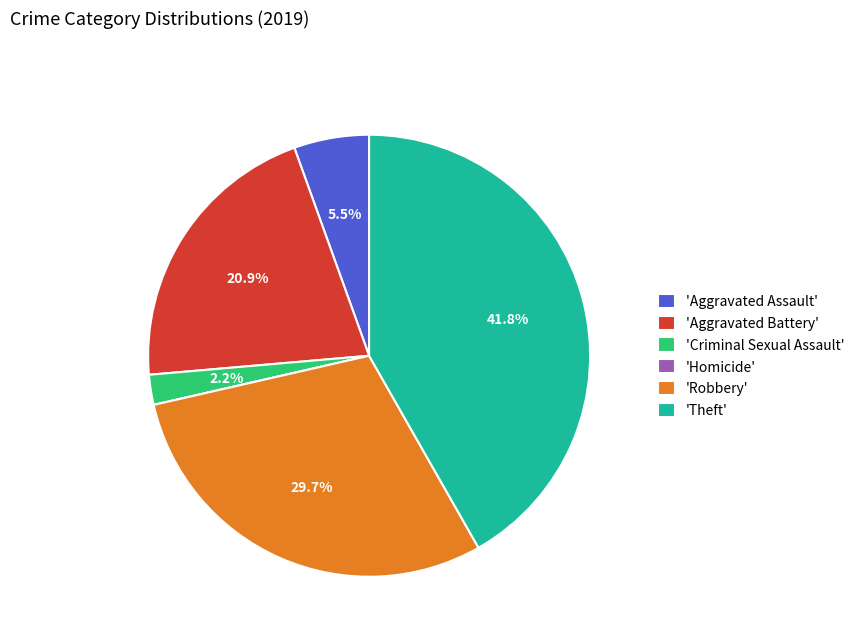

Which has a higher value, 'Aggravated Battery' or 'Criminal Sexual Assault'?

'Aggravated Battery'